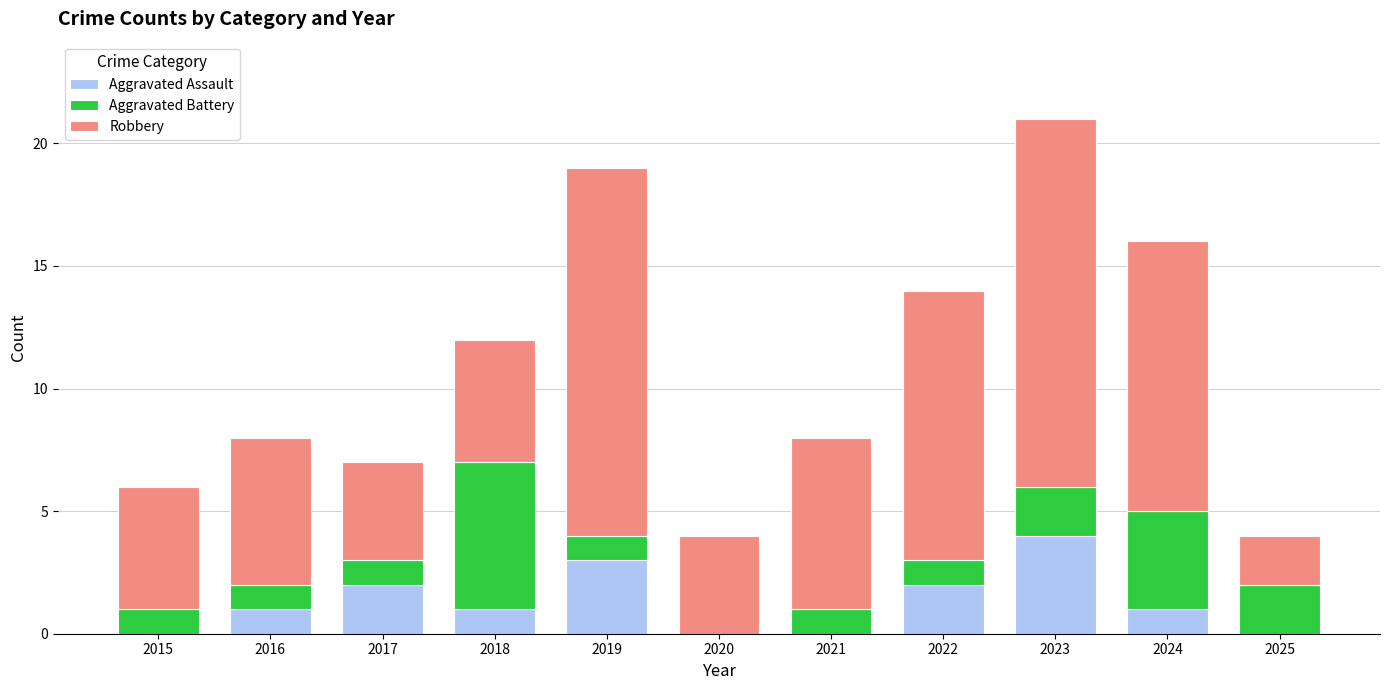

What is the total value across all series at 2019?

19